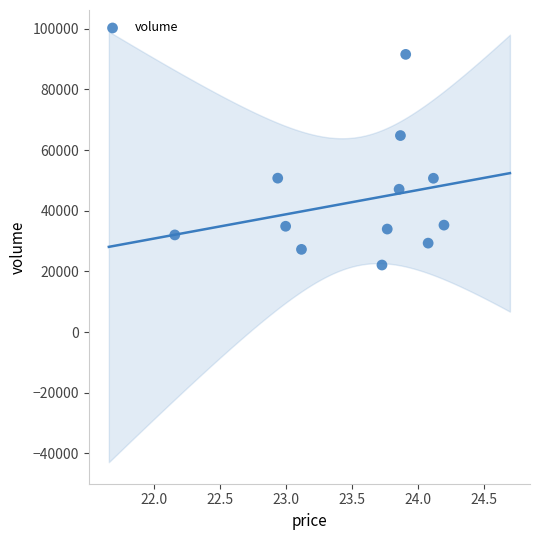

What is the average Y value?

43302